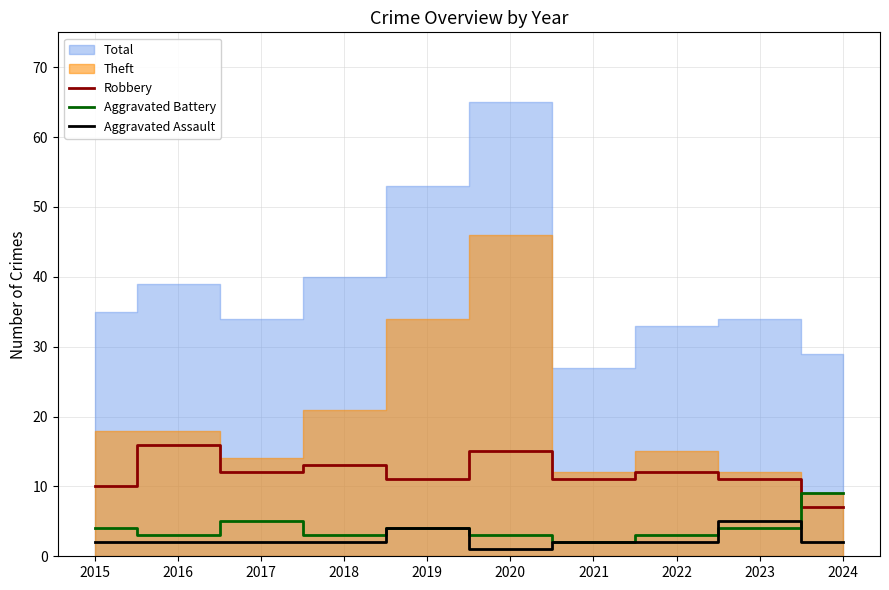

The value of Aggravated Assault at 2022 is 3. True or false?

False